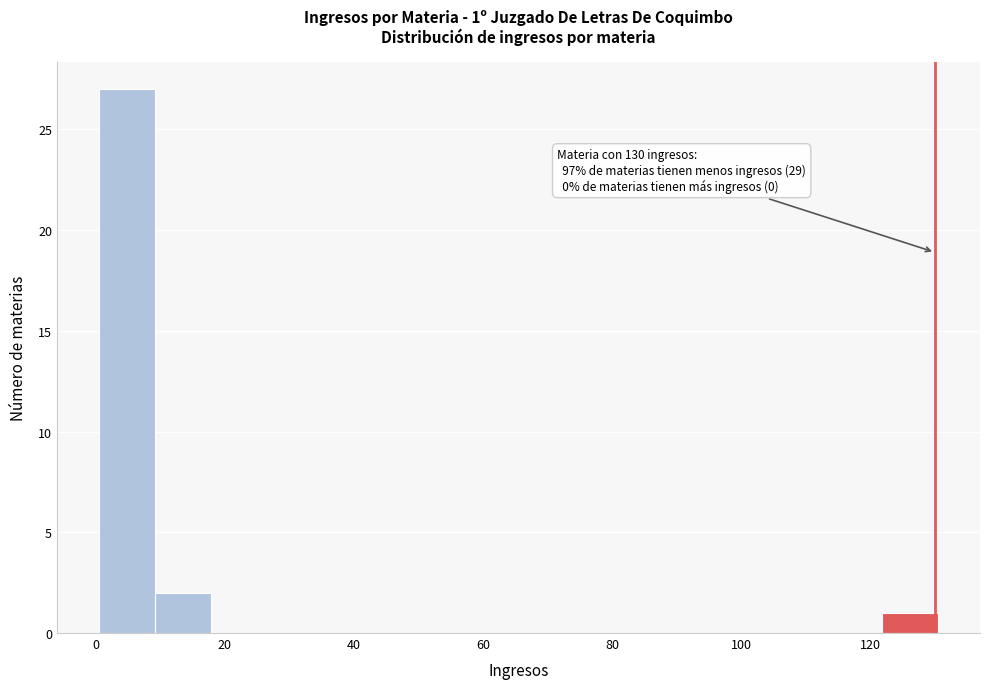

Over which range of the x-axis is the bar tallest?

0 to 10